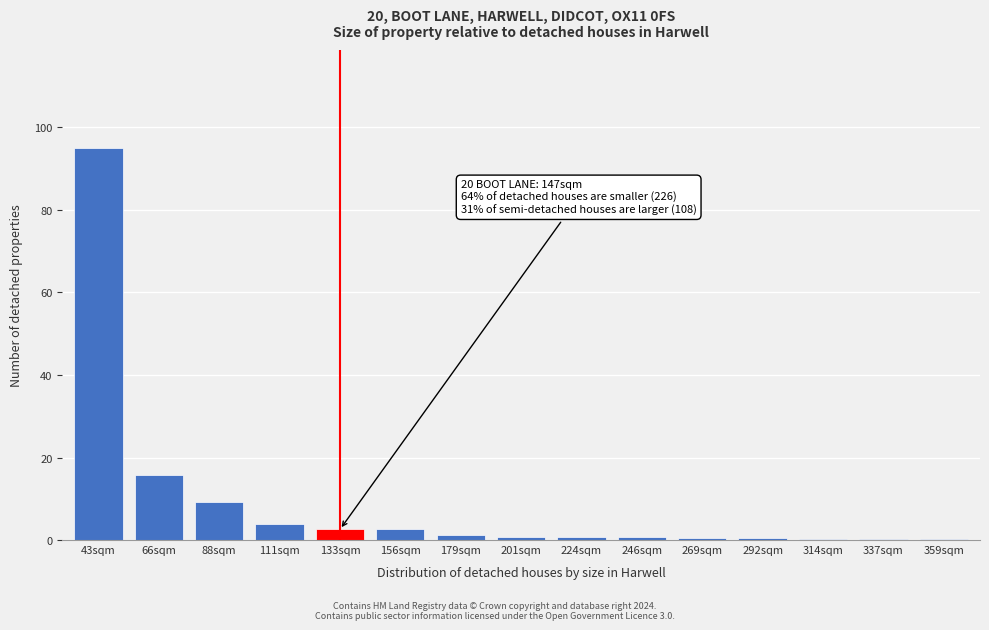

Where is the data nearest to the value 47?

66sqm